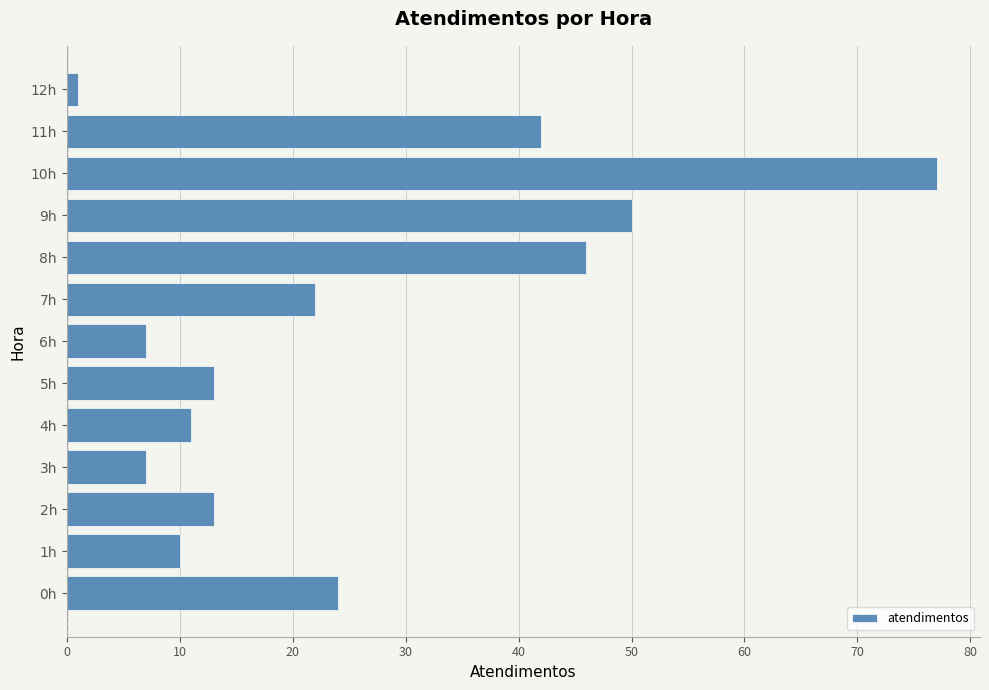

Where is the data nearest to the value 39?

11h